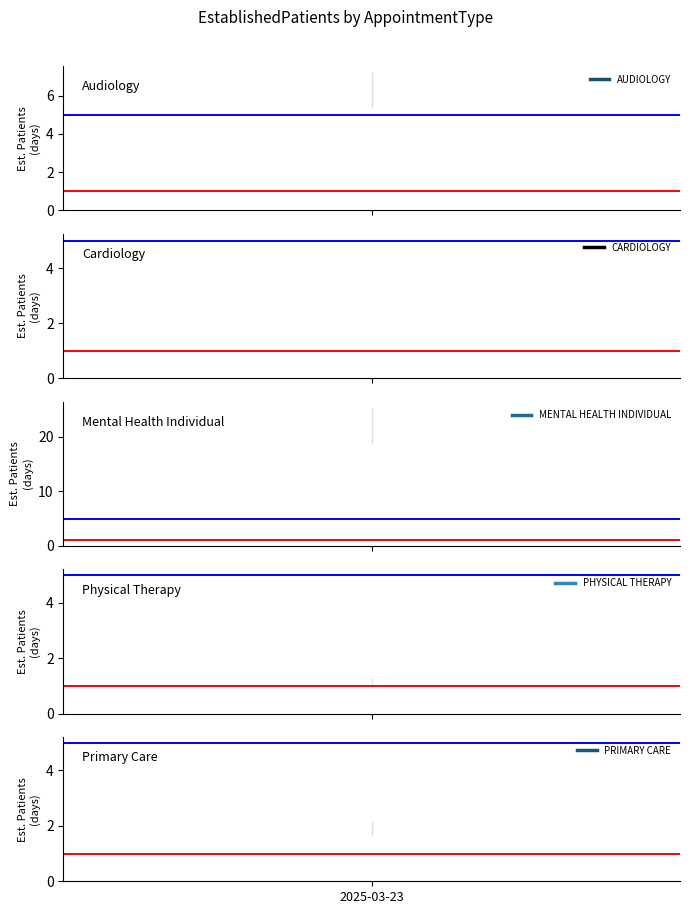

At how many categories does at least one series exceed 4?

2